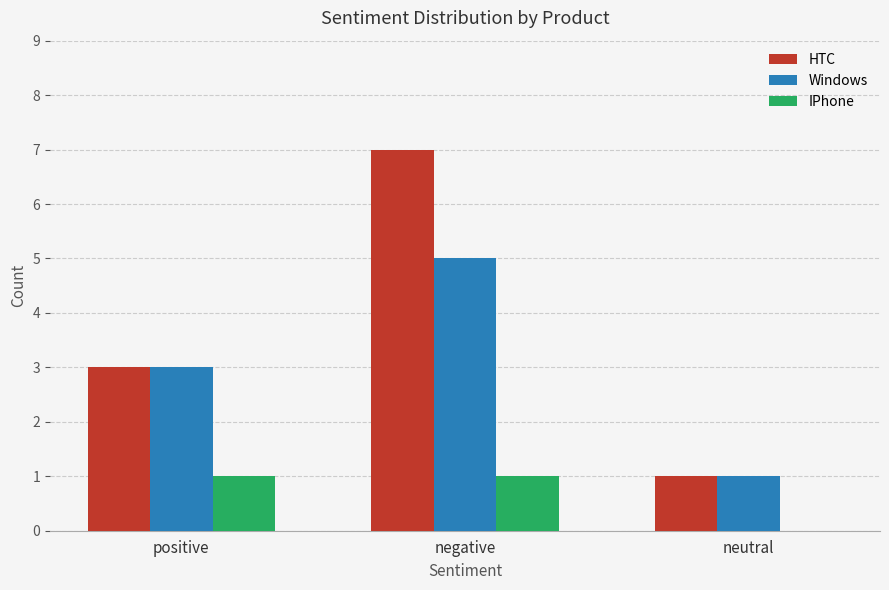

How many categories are shown in the chart?

3